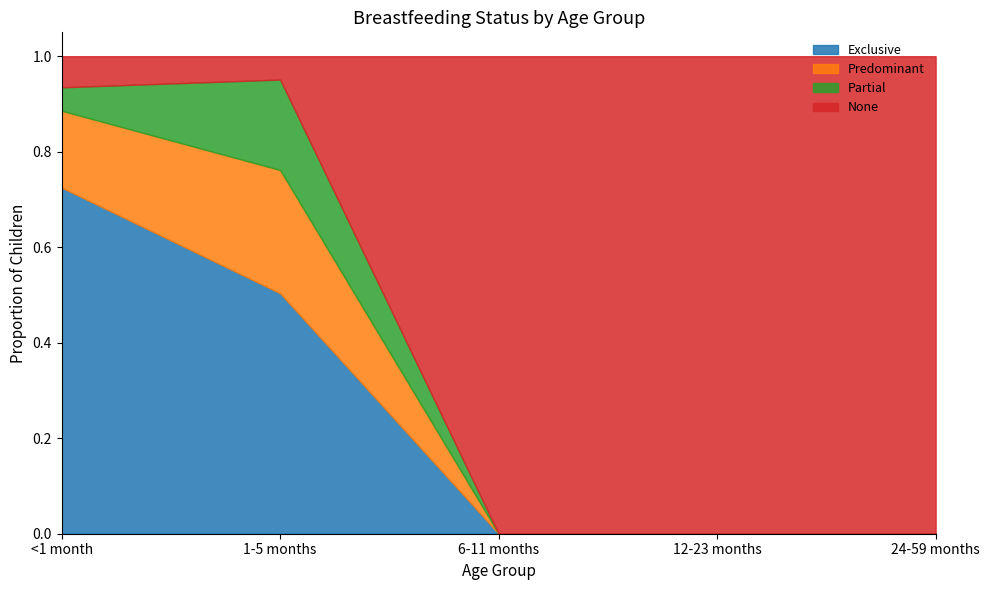

What is the sum of all Exclusive values?

1.2